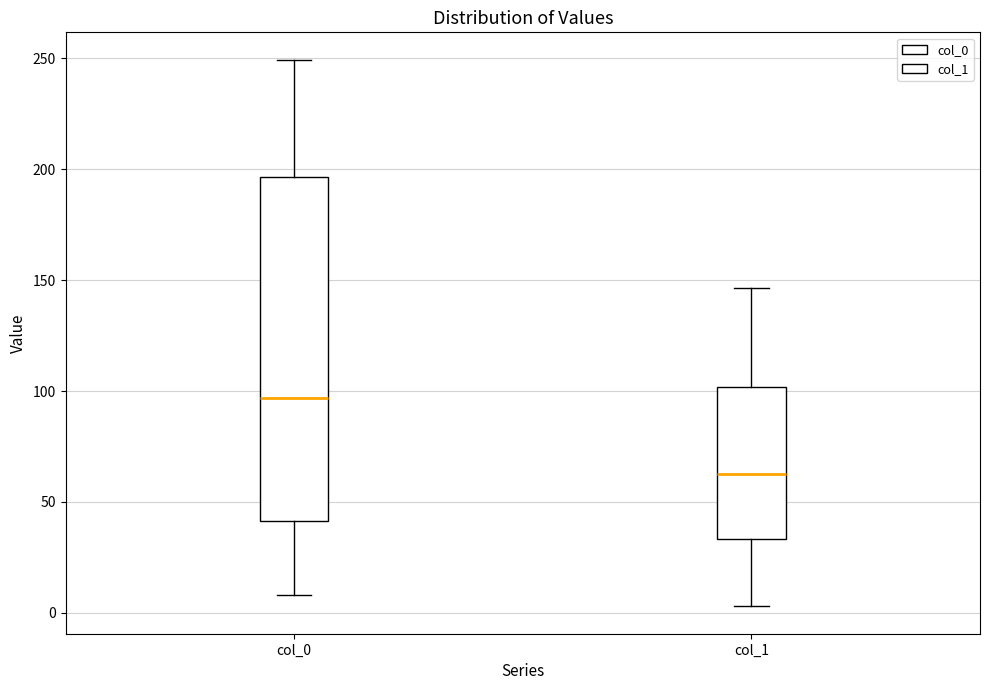

Reading left to right, read every box against the y-axis: the position of its median line, the range the box covers, and the ends of its whiskers. The values are not printed on the chart, so give them approximately, as read against the axis.

col_0: median 95, box 40 to 195, whiskers 10 to 250
col_1: median 65, box 35 to 100, whiskers 5 to 145